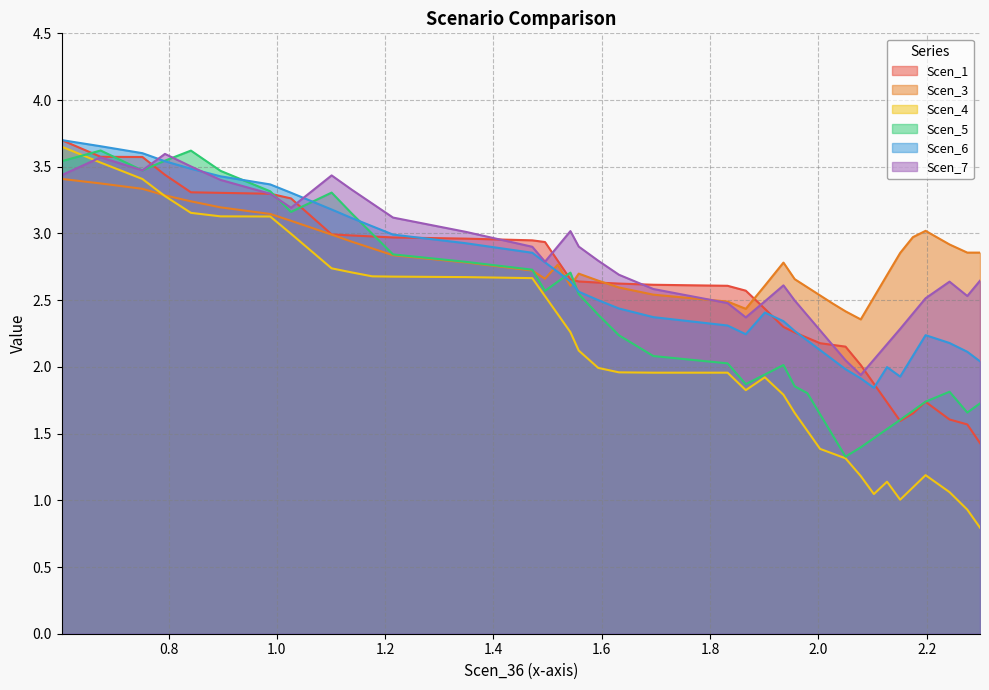

What is the sum of all Scen_4 values?

84.7